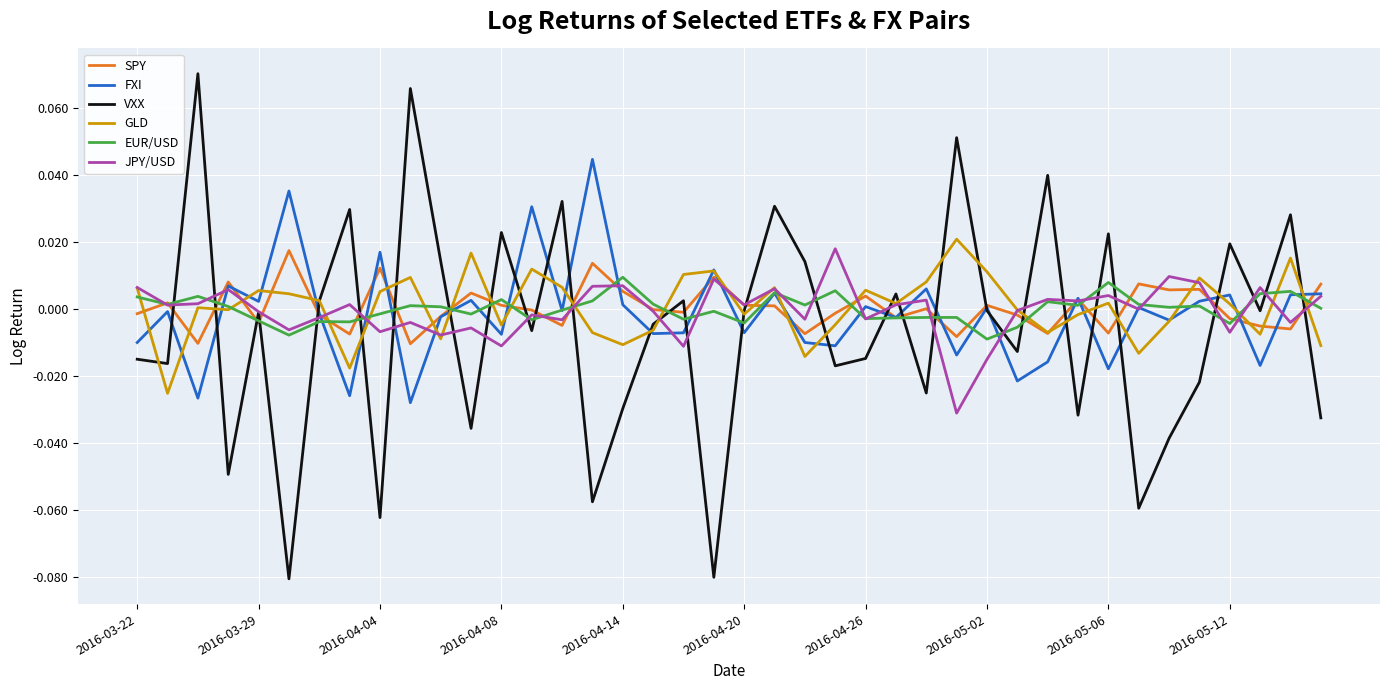

Which series has the largest range (max minus min)?

VXX